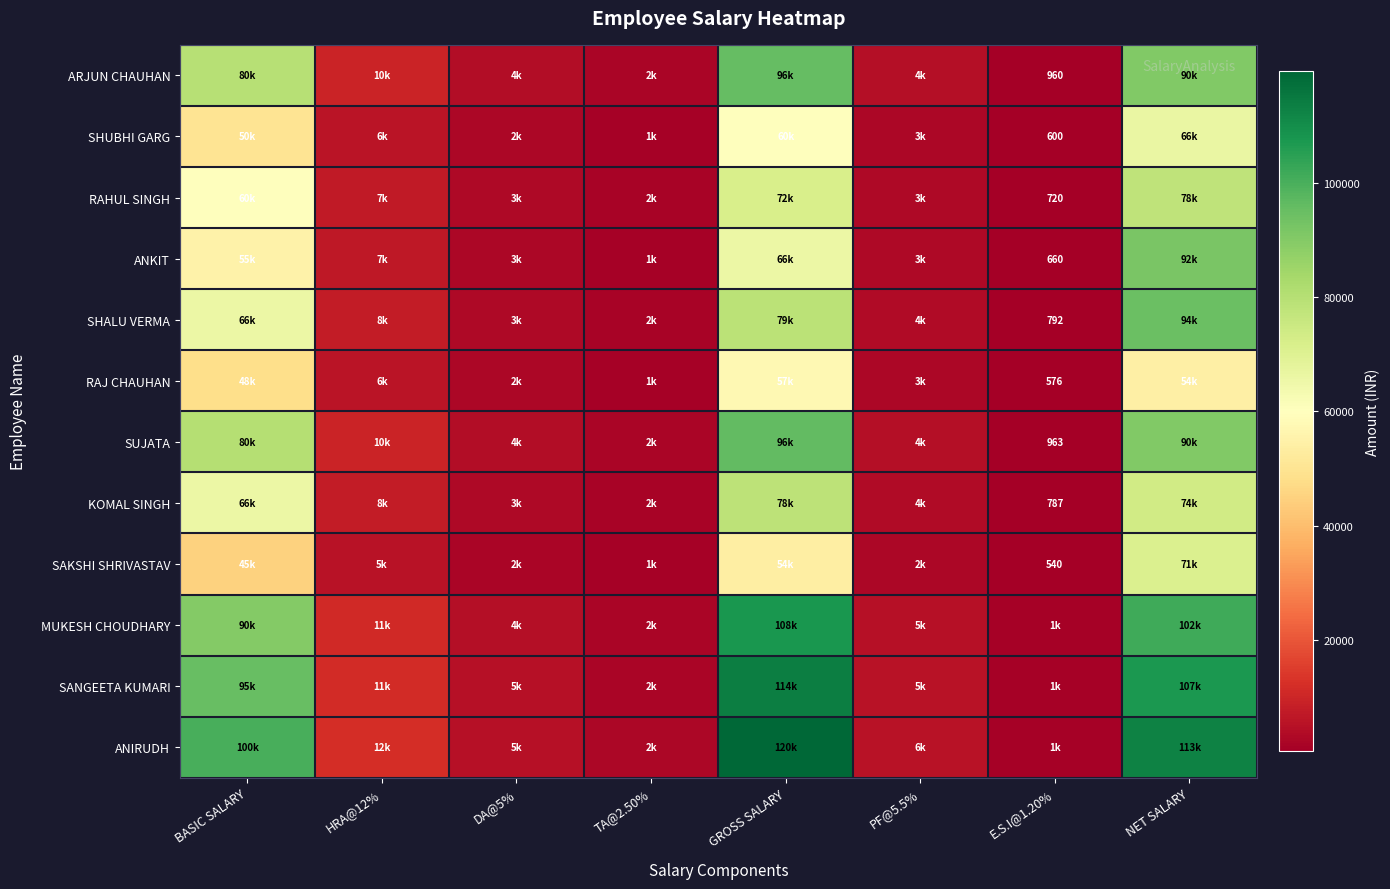

How many data points in RAJ CHAUHAN are above 5760?

3